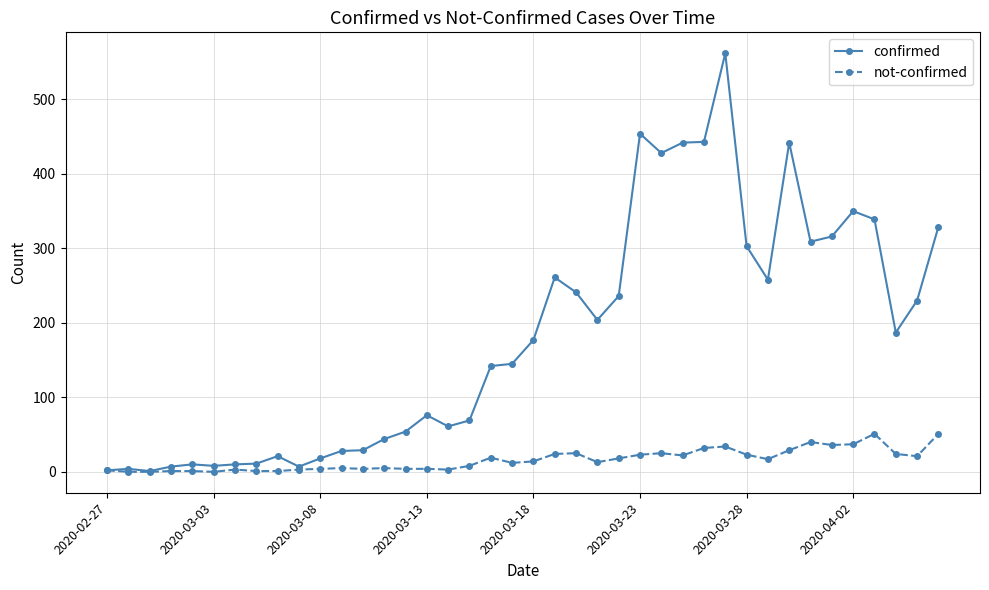

What is the sum of all not-confirmed values?

639